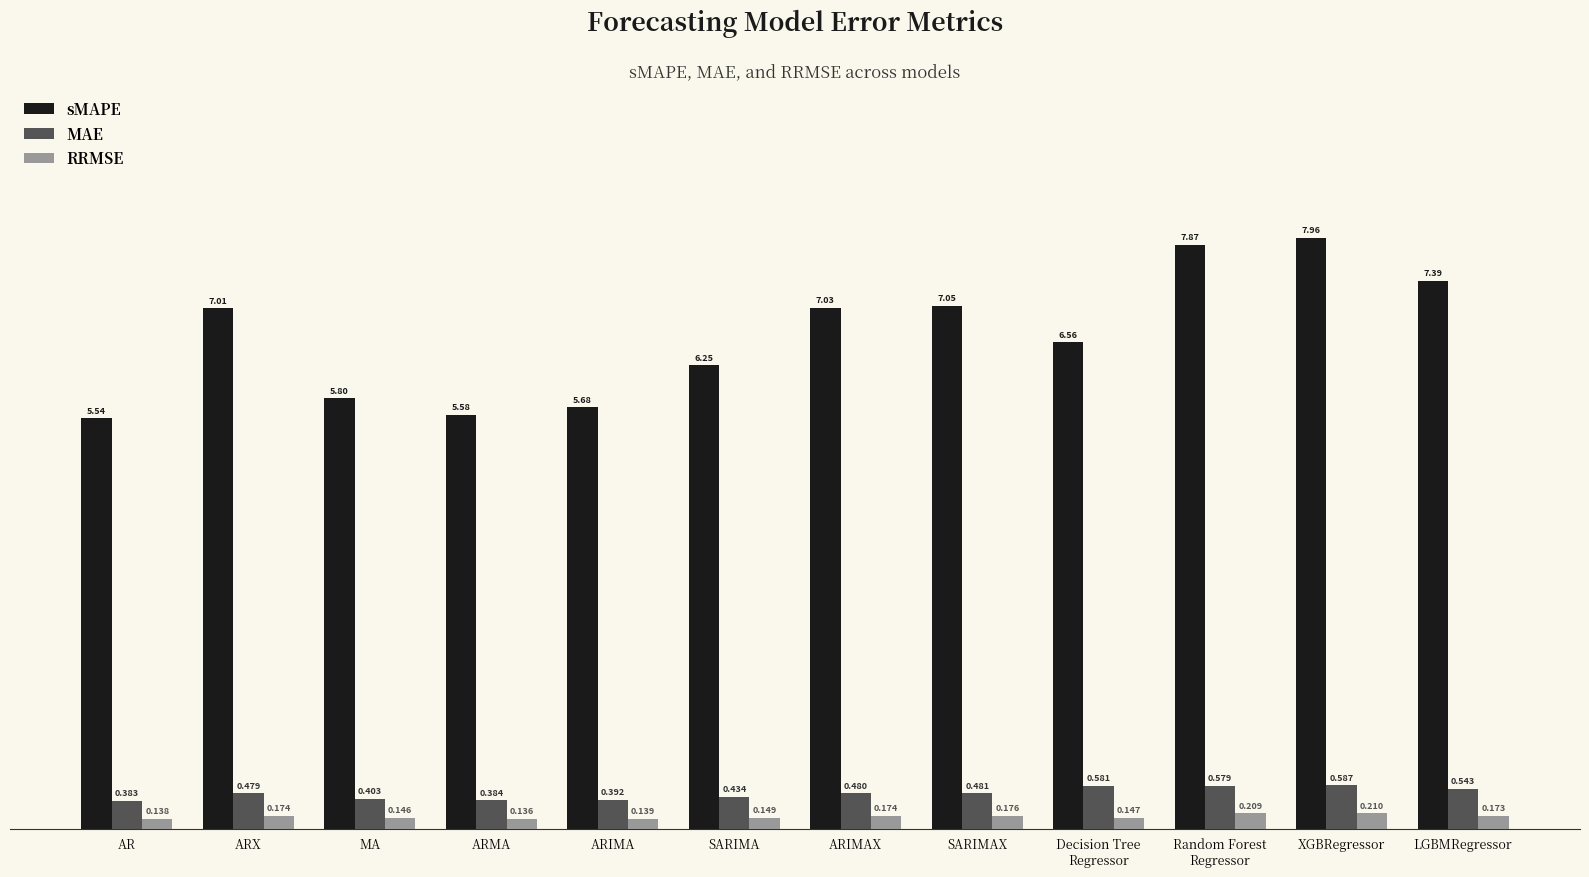

Does the chart contain any negative values?

No